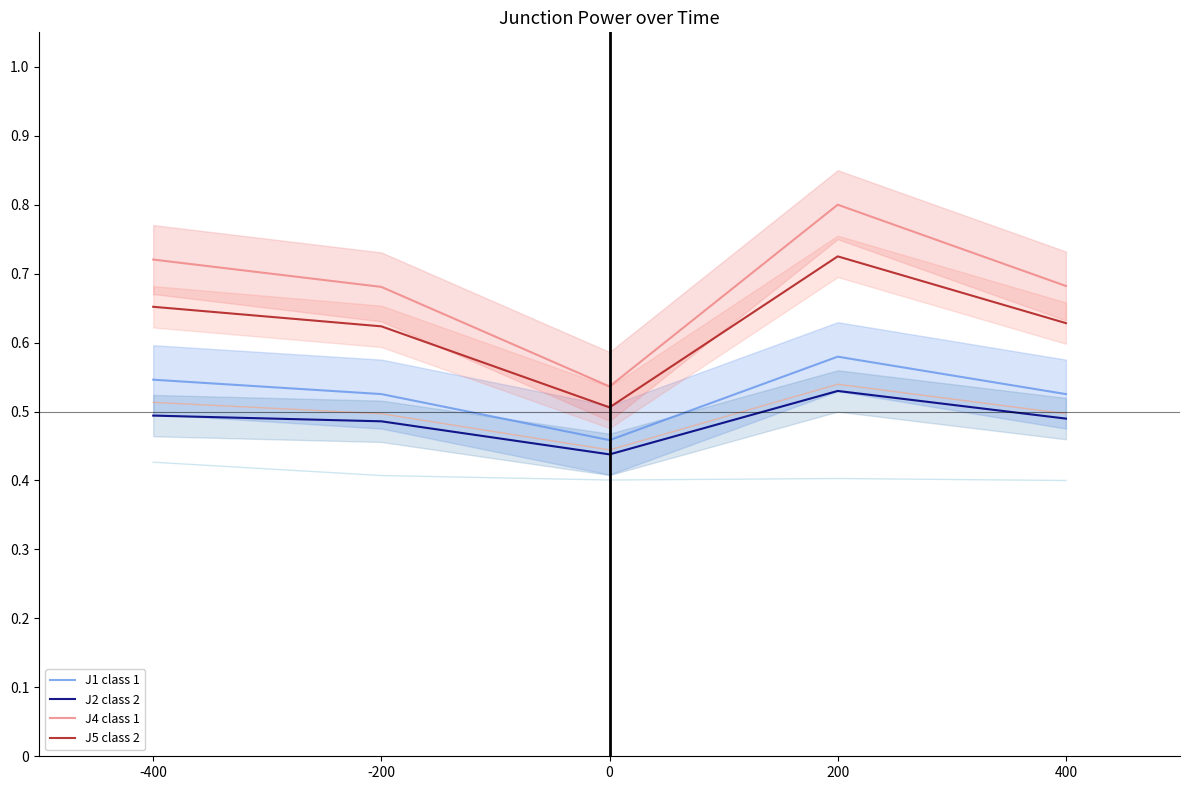

Rank the categories by J1 class 1 value from lowest to highest.

0, 400, -200, -400, 200